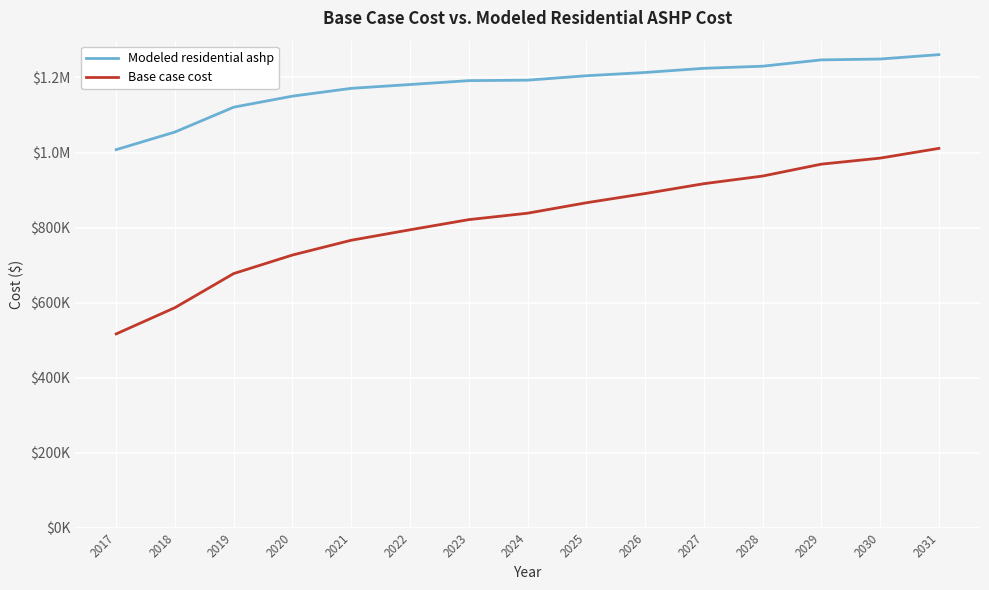

What is the smallest value displayed?

516472.4